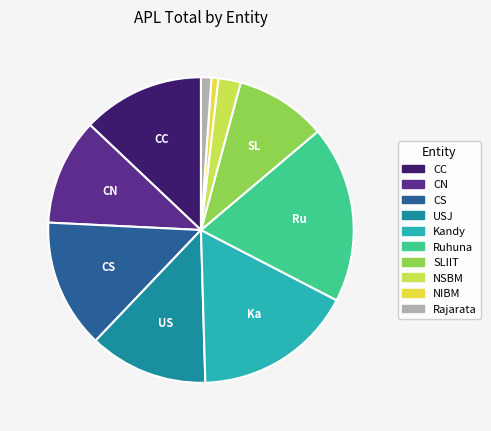

To the nearest percent, what is the average slice percentage?

10%